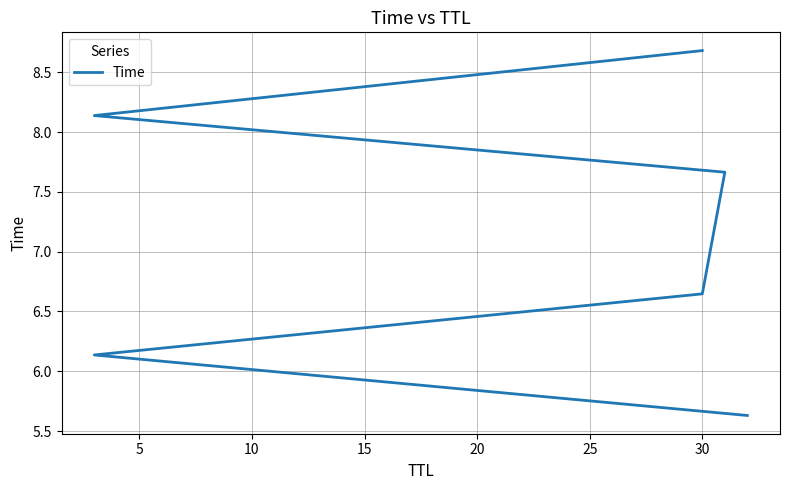

What is the maximum value shown in the chart?

8.7